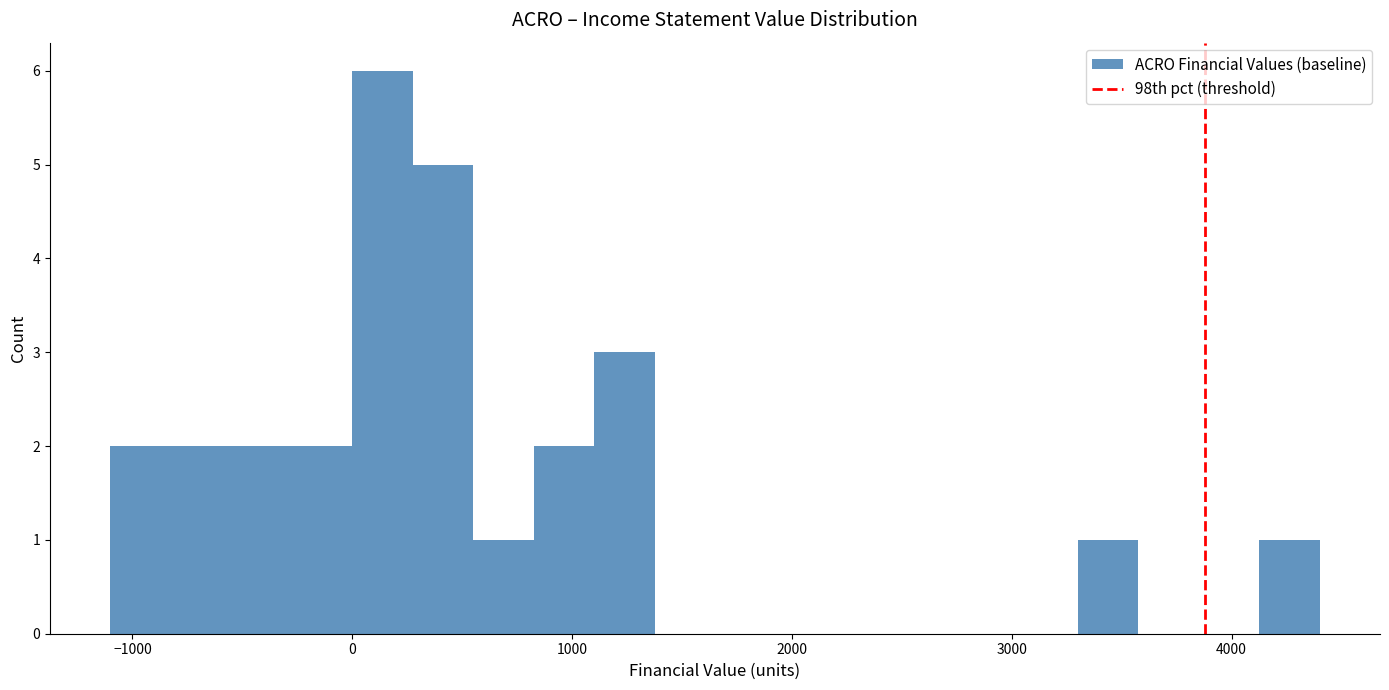

Around what value on the x-axis is the tallest bar? Give the approximate position of its centre, as read against the axis.

100